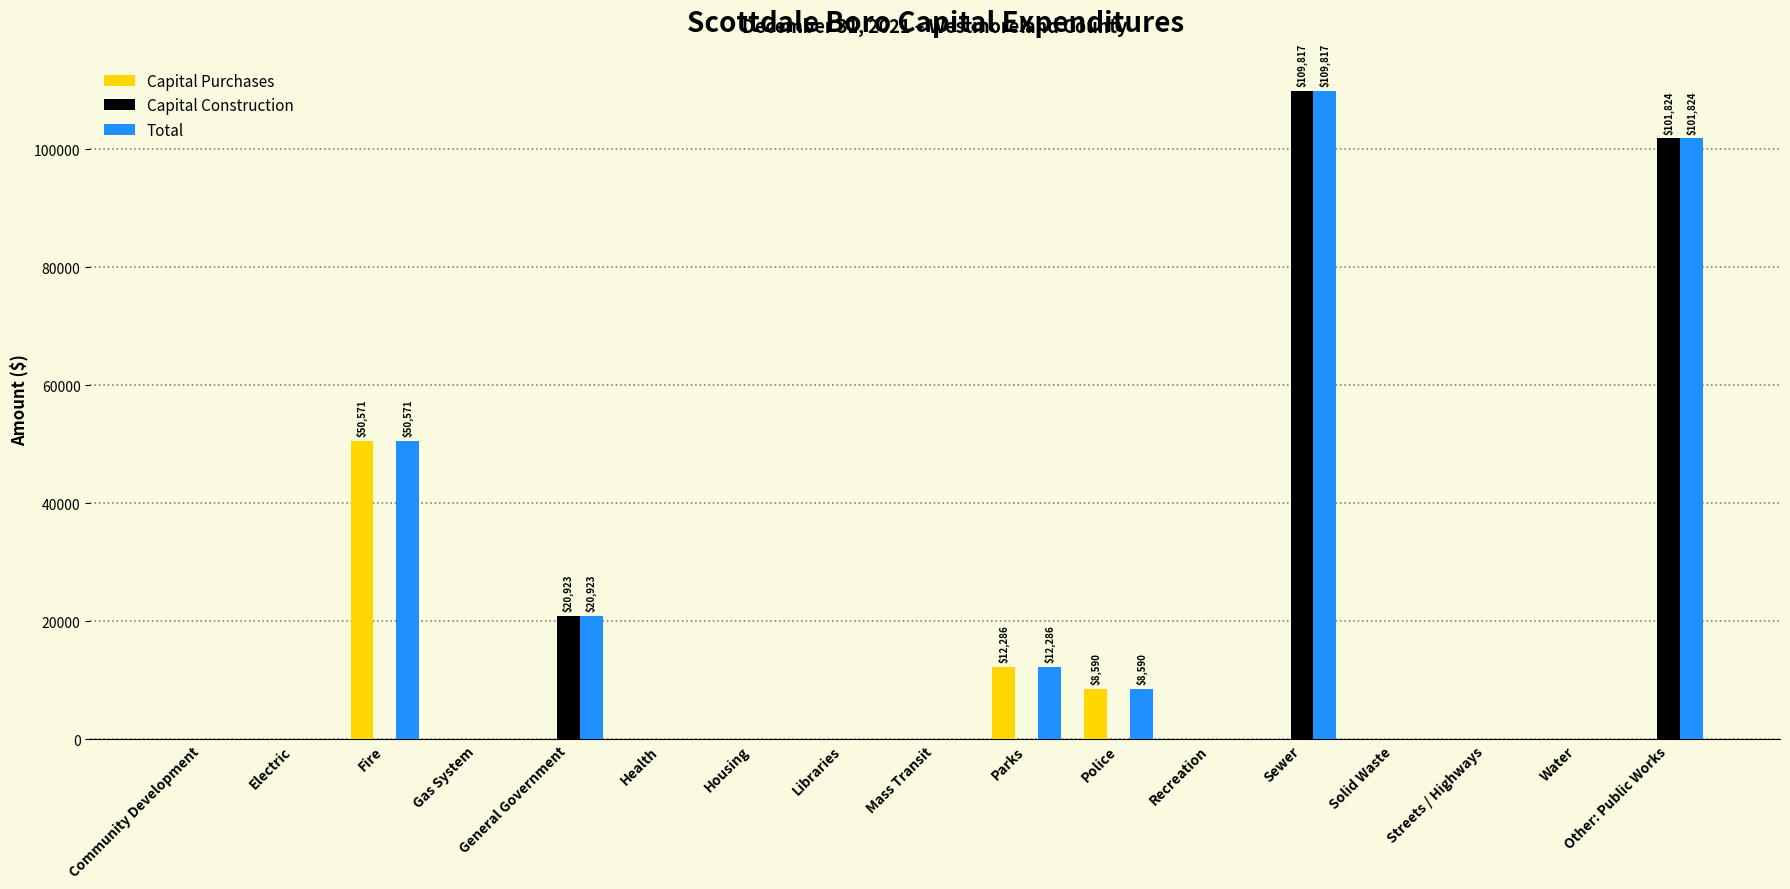

How many data points does each series have?

17